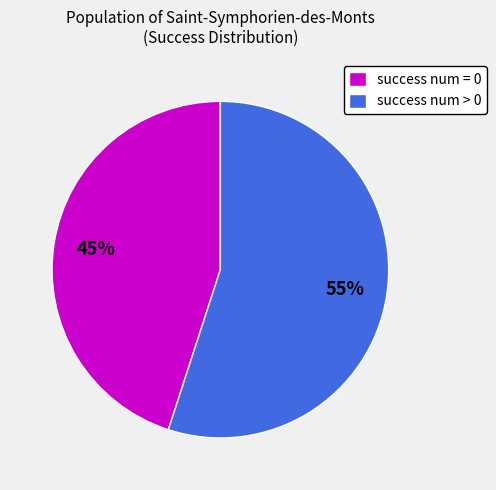

To the nearest percent, what portion does success num > 0 represent?

55%